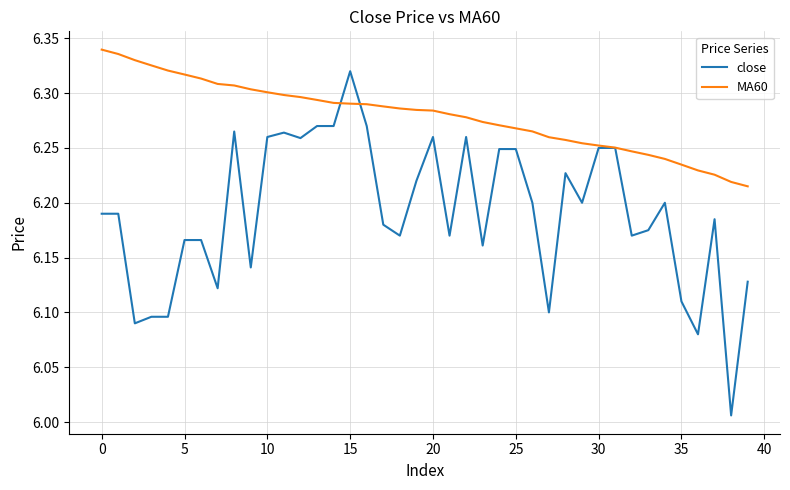

Which series has the largest range (max minus min)?

close